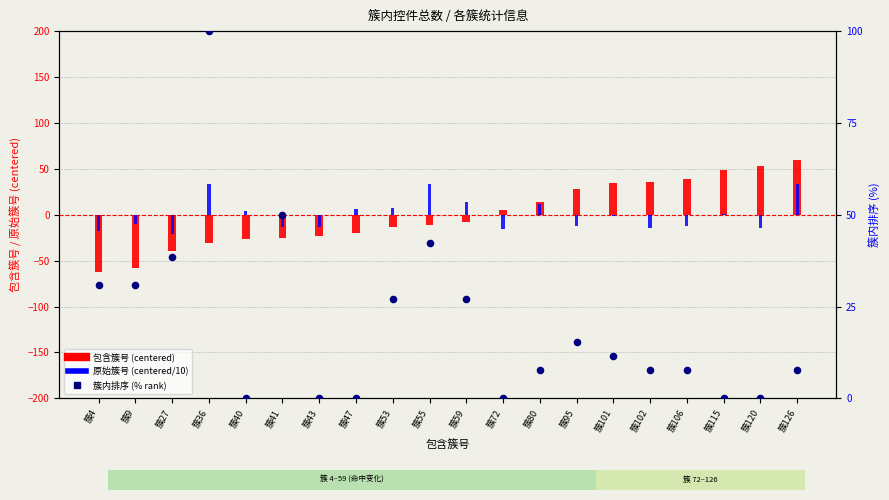

Which series has the largest total across all categories?

簇内排序 (% rank)